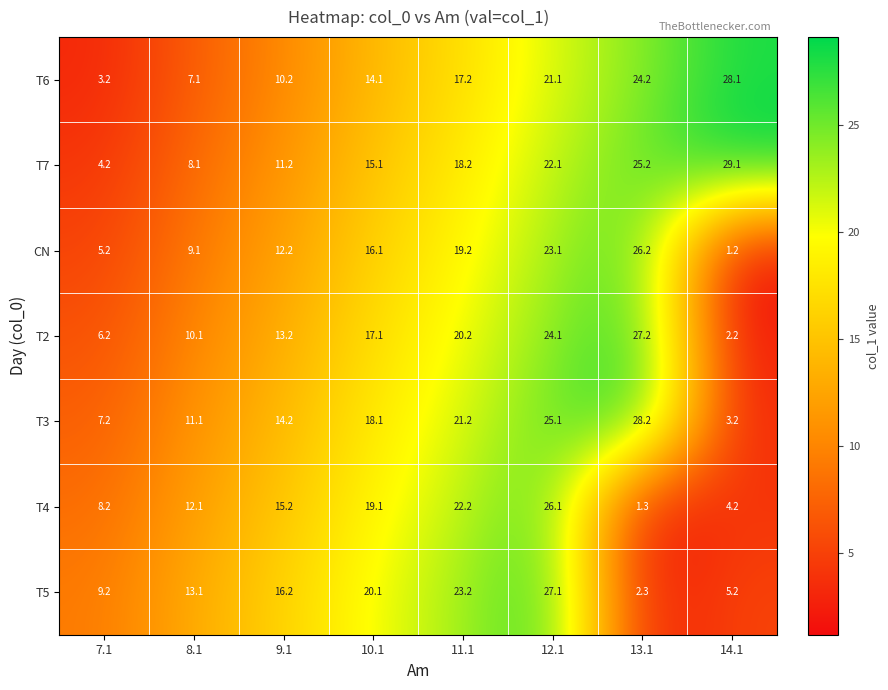

What is the difference between the highest and lowest values at 8.1?

6.0